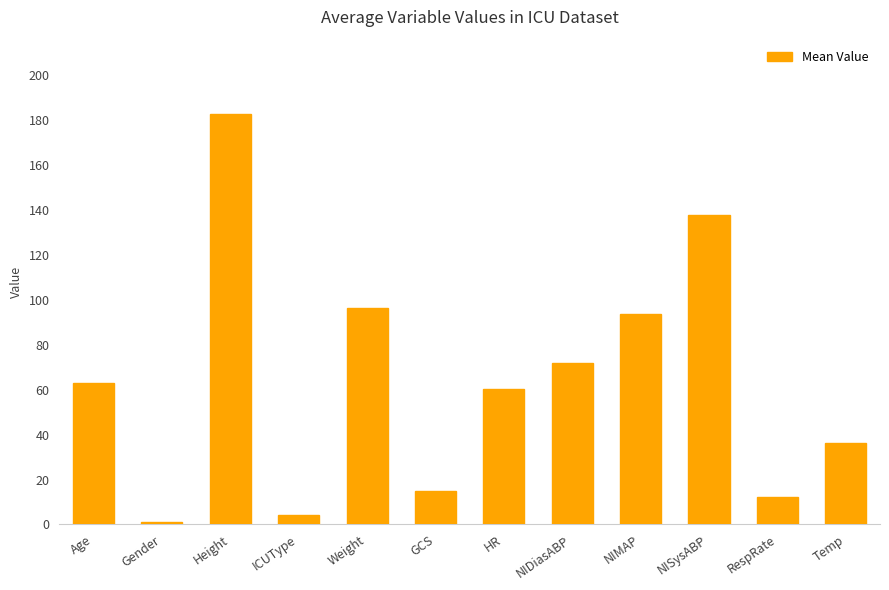

What is the label of the 4th bar from the left?

ICUType